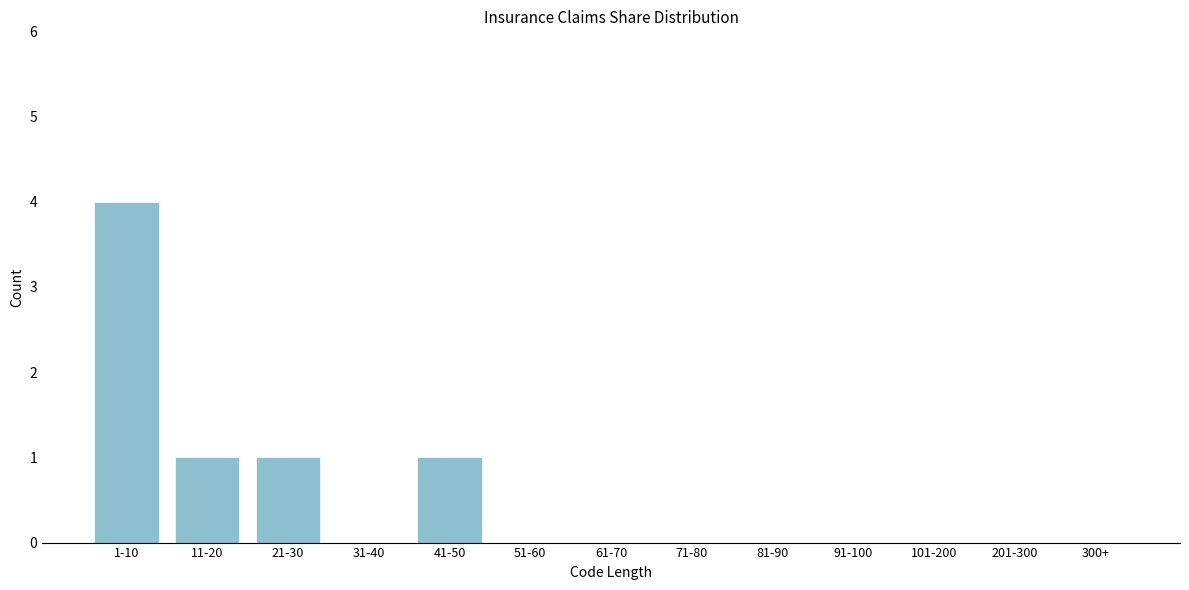

Reading left to right, what are all the values shown in this chart?

1-10=4	11-20=1	21-30=1	31-40=0	41-50=1	51-60=0	61-70=0	71-80=0	81-90=0	91-100=0	101-200=0	201-300=0	300+=0